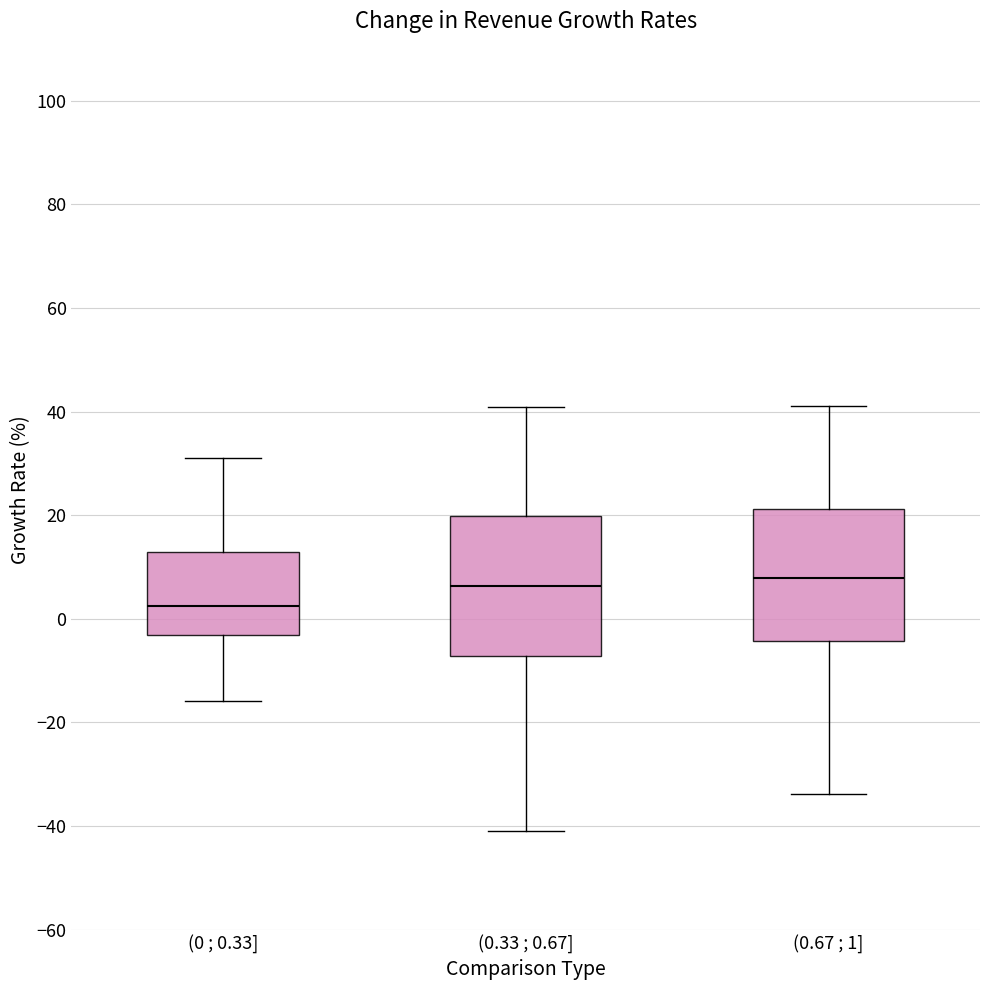

Reading left to right, transcribe this box plot: for each box, give where its median line is, the range the box spans, and where its two whiskers end, as read against the y-axis. The values are not printed on the chart, so give them approximately, as read against the axis.

(0 ; 0.33]: median 2, box -4 to 12, whiskers -16 to 30
(0.33 ; 0.67]: median 6, box -8 to 20, whiskers -40 to 40
(0.67 ; 1]: median 8, box -4 to 22, whiskers -34 to 42